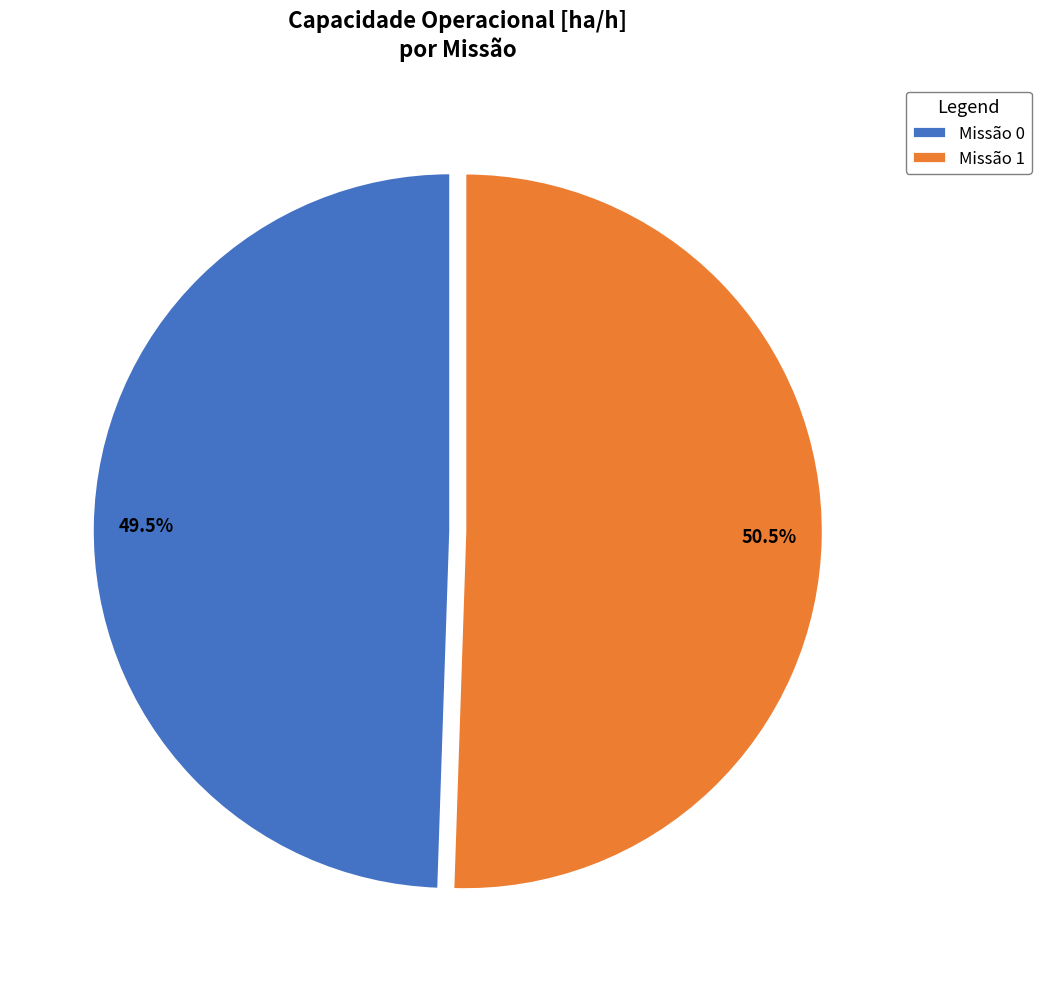

Does Missão 1 account for over 50% of the chart?

Yes